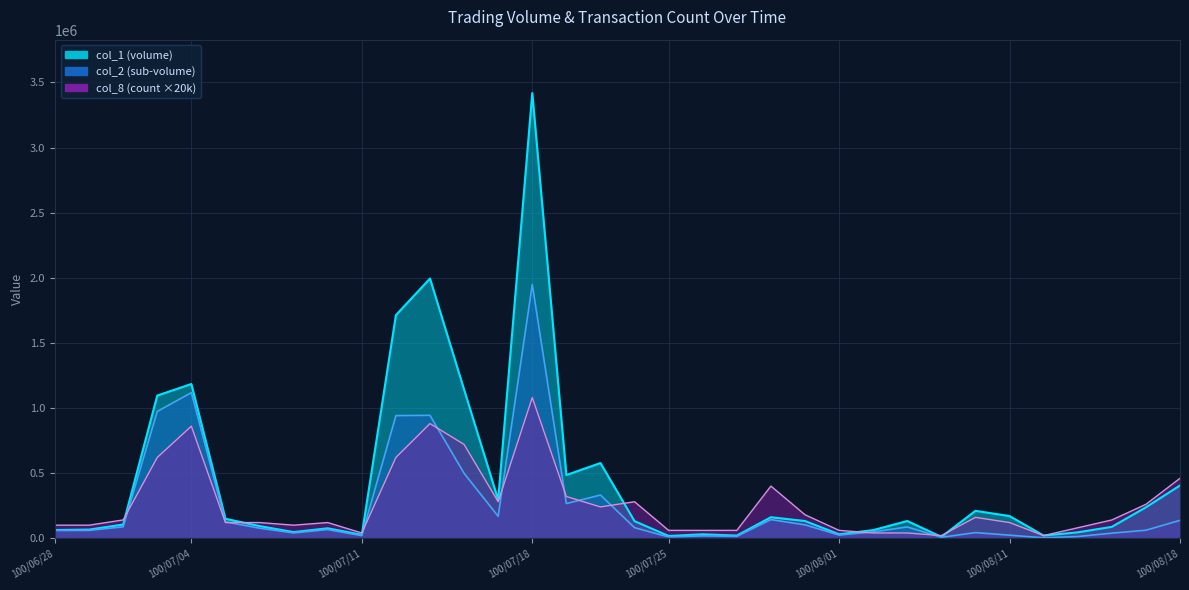

True or false: col_2 and col_8 intersect in this chart.

True